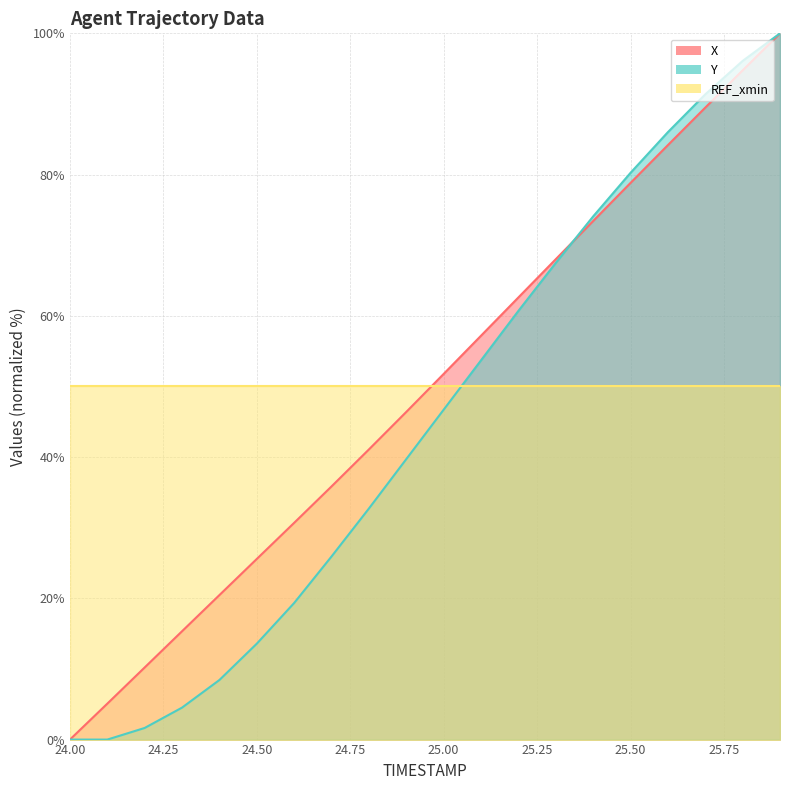

After their last crossing, which series has the higher values: Y or REF_xmin?

Y